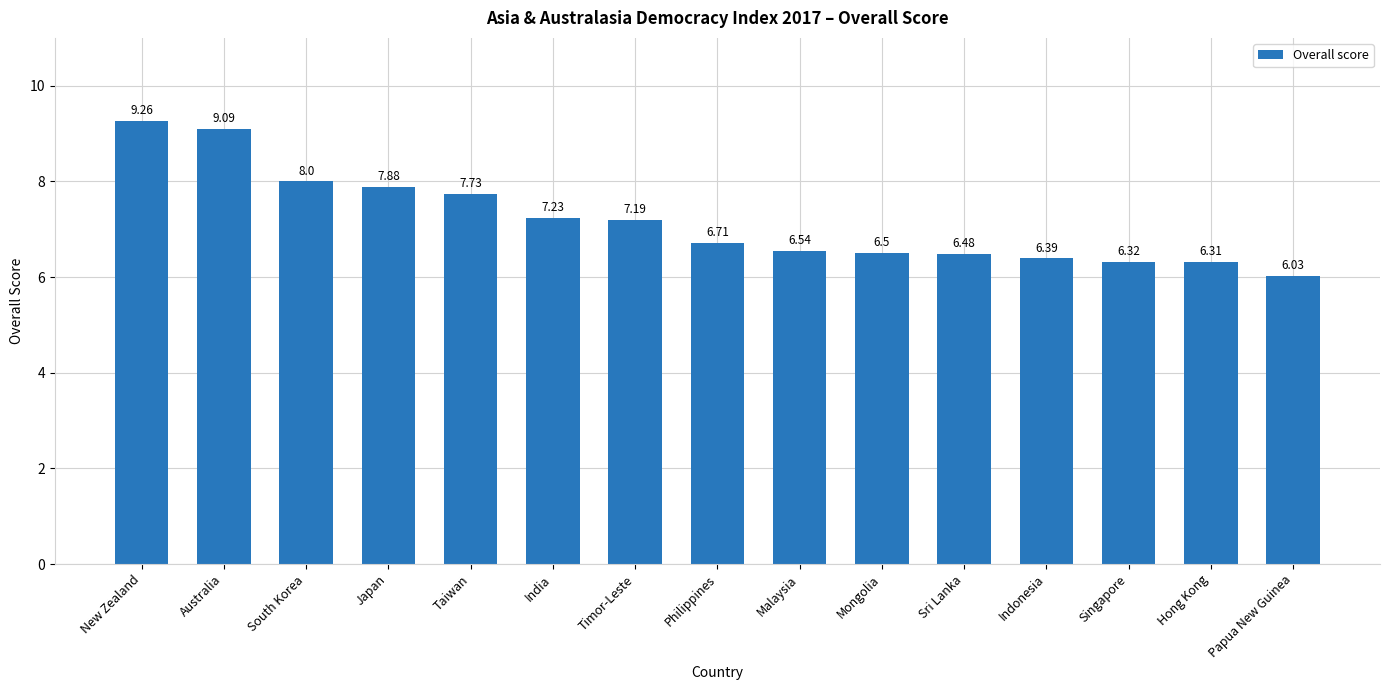

What is the smallest value displayed?

6.0